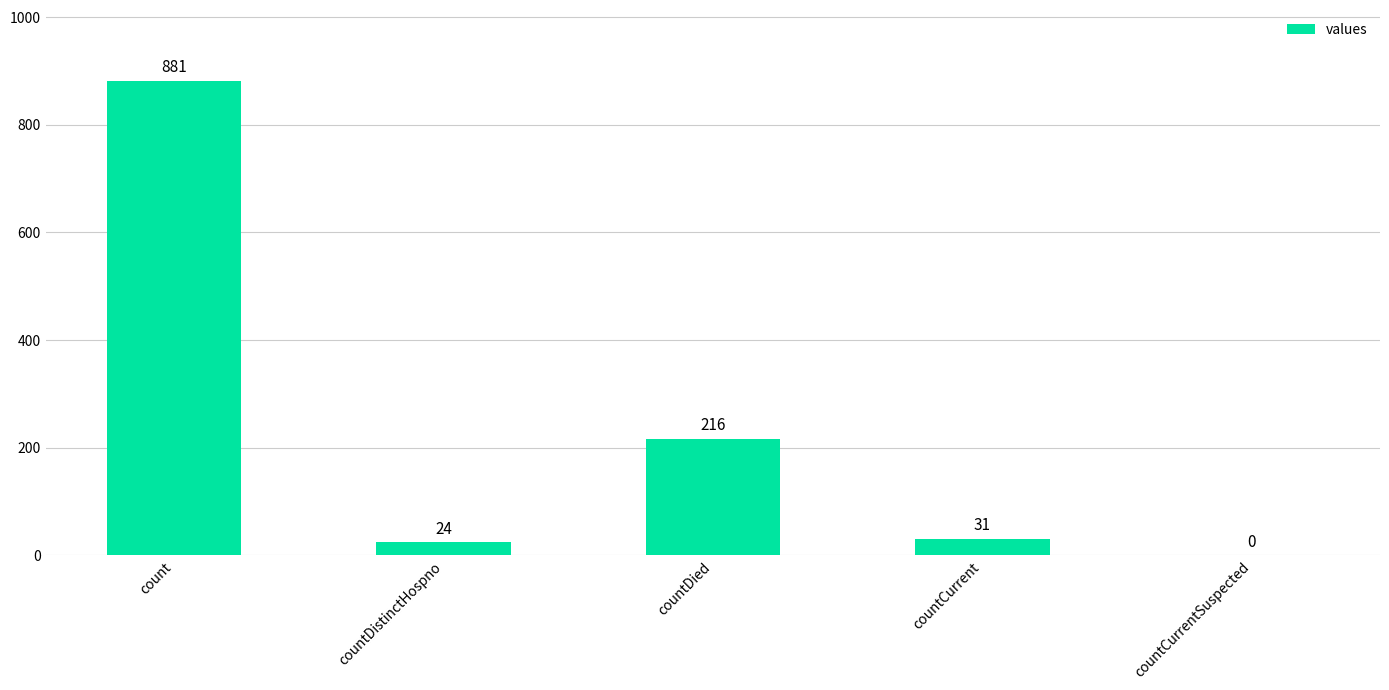

What is the sum of the values at countDistinctHospno and count?

905